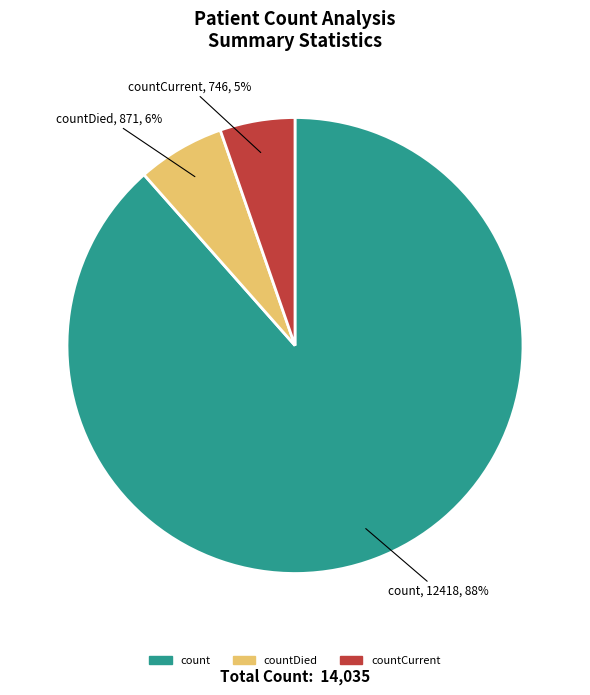

Does any single category account for the majority?

Yes